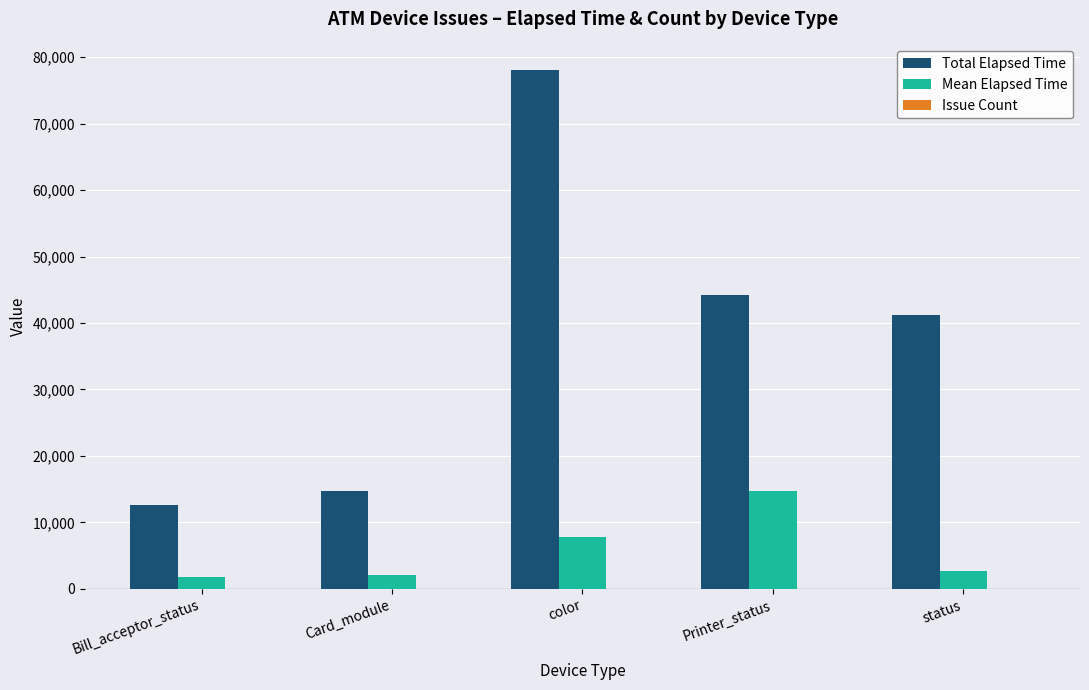

Which label corresponds to the largest value in the chart?

color